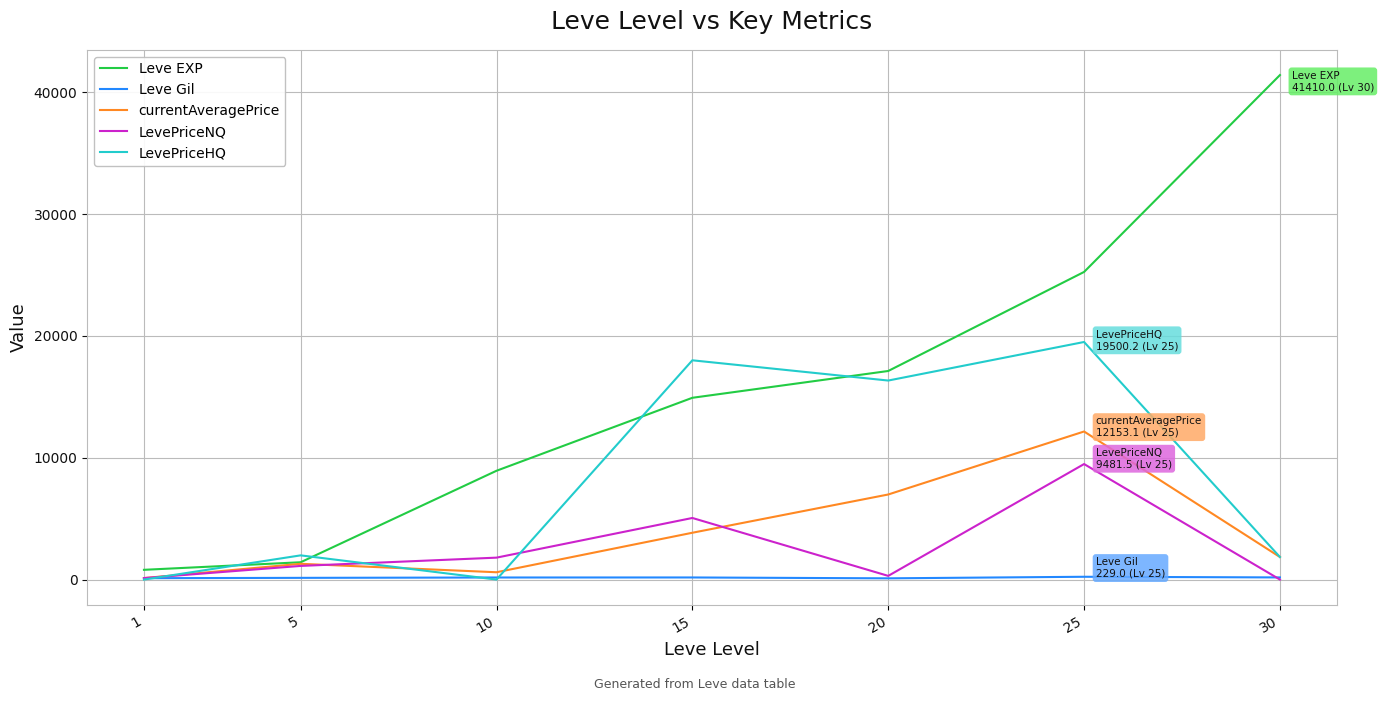

How many series are shown in this chart?

5